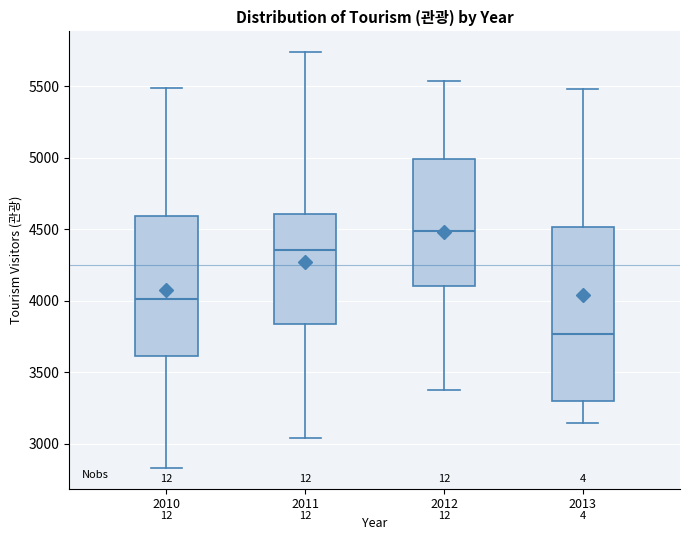

Reading left to right, read every box against the y-axis: the position of its median line, the range the box covers, and the ends of its whiskers. The values are not printed on the chart, so give them approximately, as read against the axis.

2010: median 4000, box 3600 to 4600, whiskers 2850 to 5500
2011: median 4350, box 3850 to 4600, whiskers 3050 to 5750
2012: median 4500, box 4100 to 5000, whiskers 3400 to 5550
2013: median 3750, box 3300 to 4500, whiskers 3150 to 5500